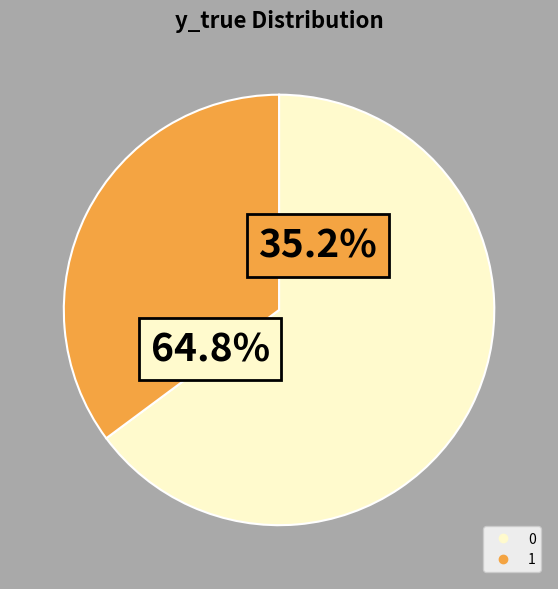

Is 1 the majority of the pie?

No